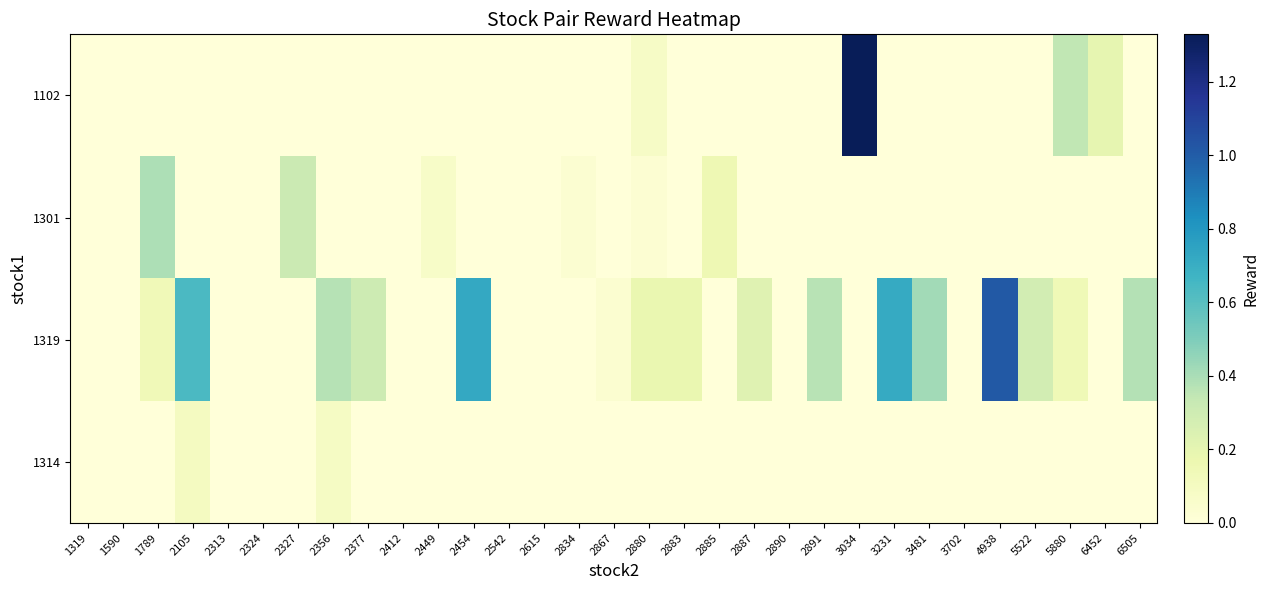

At which category is the sum across all series the highest?

3034